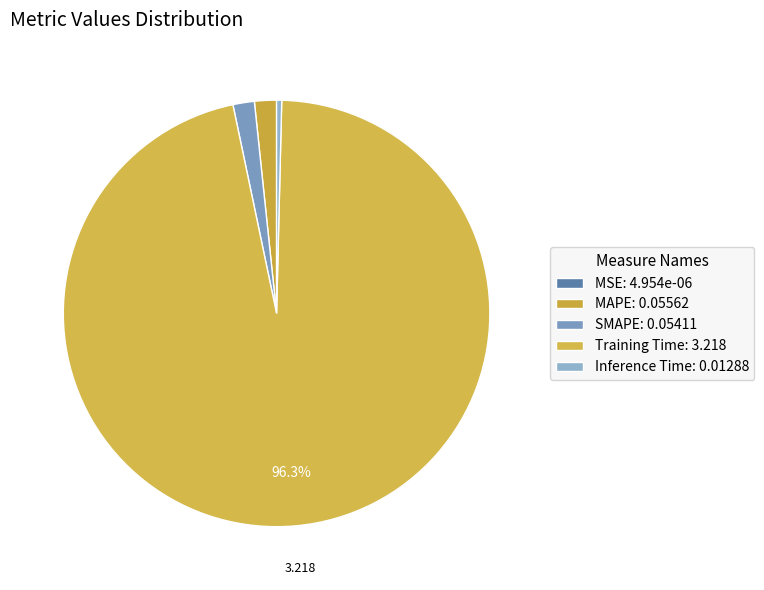

How many slices are in this pie chart?

5